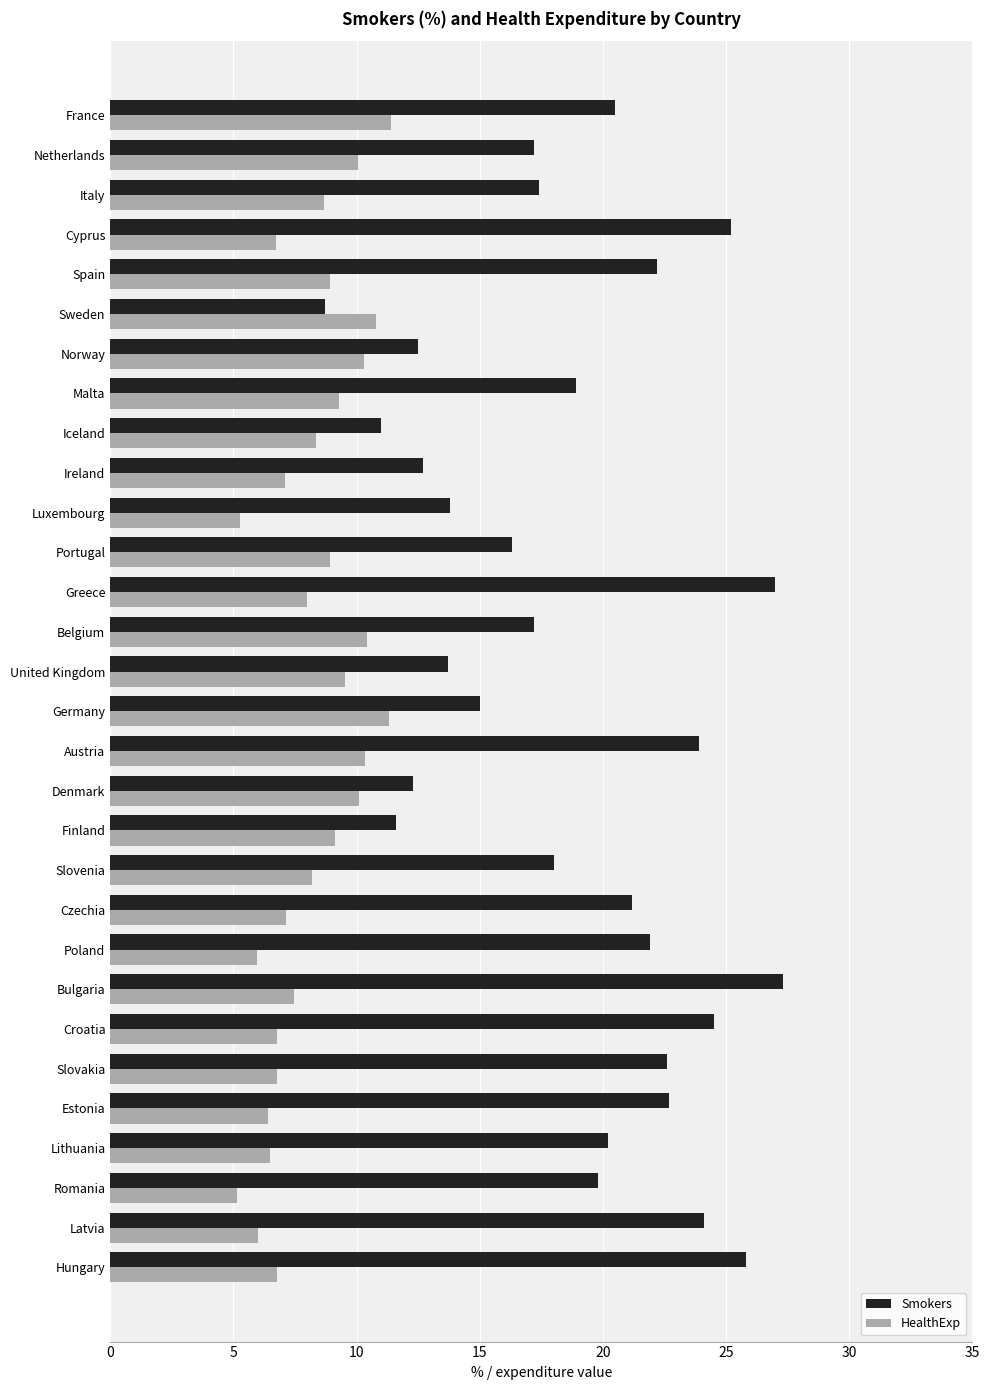

What is the difference between the HealthExp values at Czechia and Iceland?

1.2